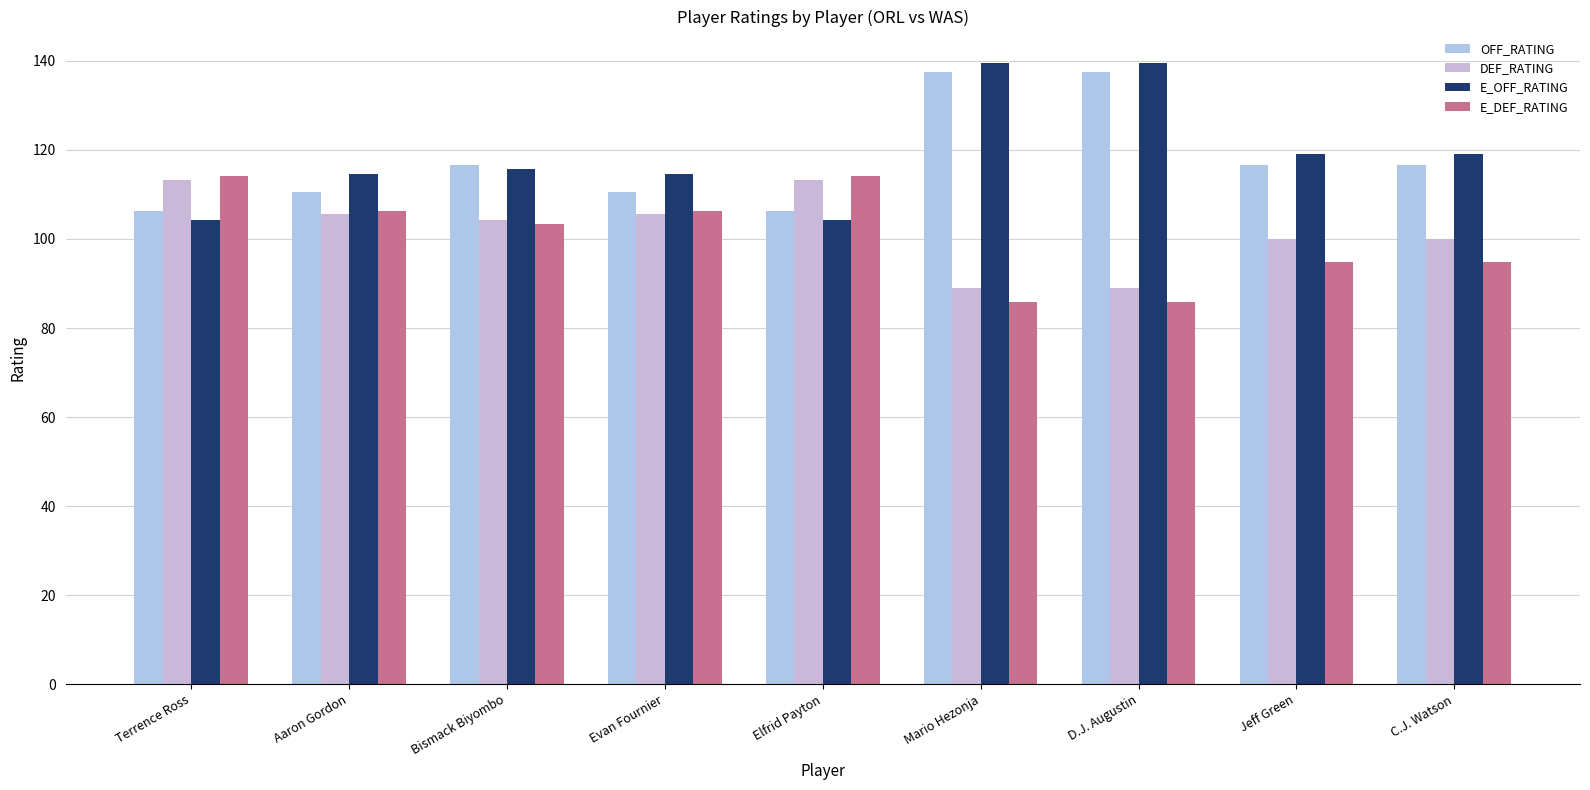

What position from the right is D.J. Augustin?

3